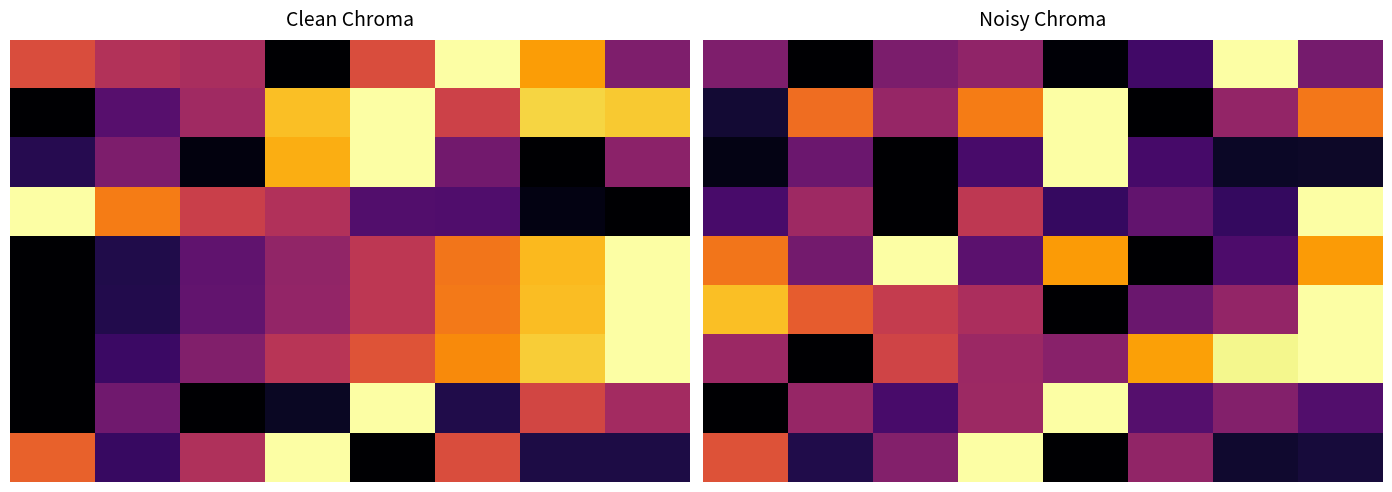

What is the average value of the 8 series?

0.3